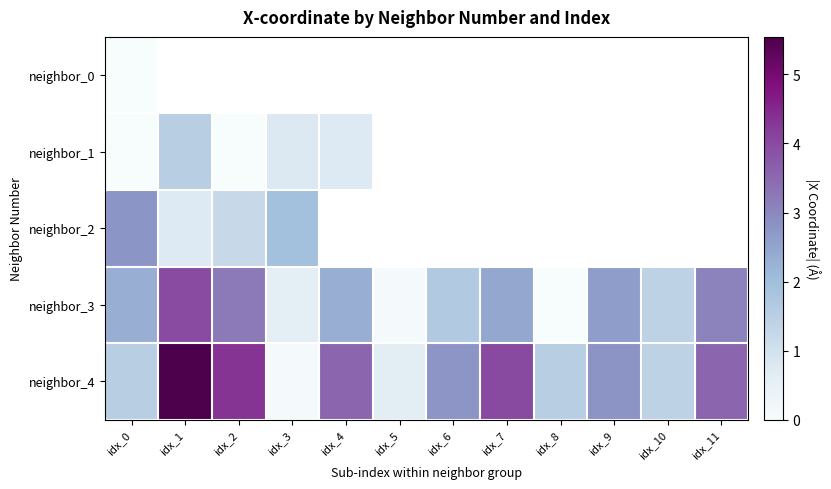

Which series has the widest spread of values?

neighbor_4